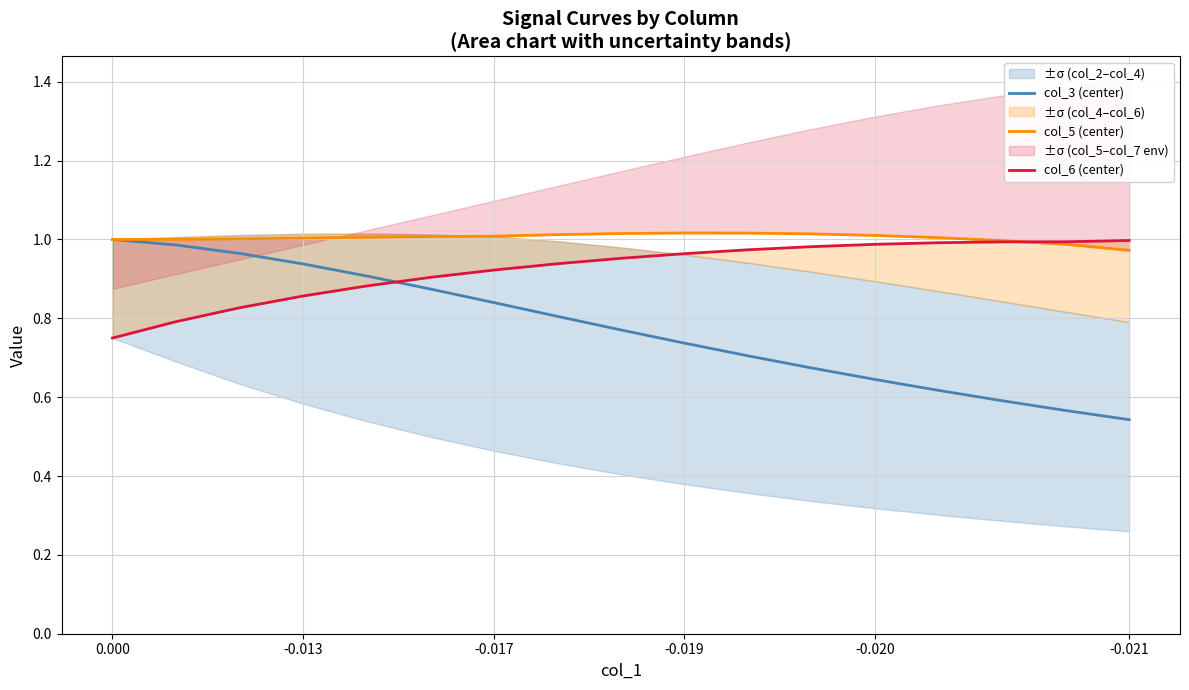

Rank the series by their maximum value, from highest to lowest.

col_5 (center), col_3 (center), col_6 (center)